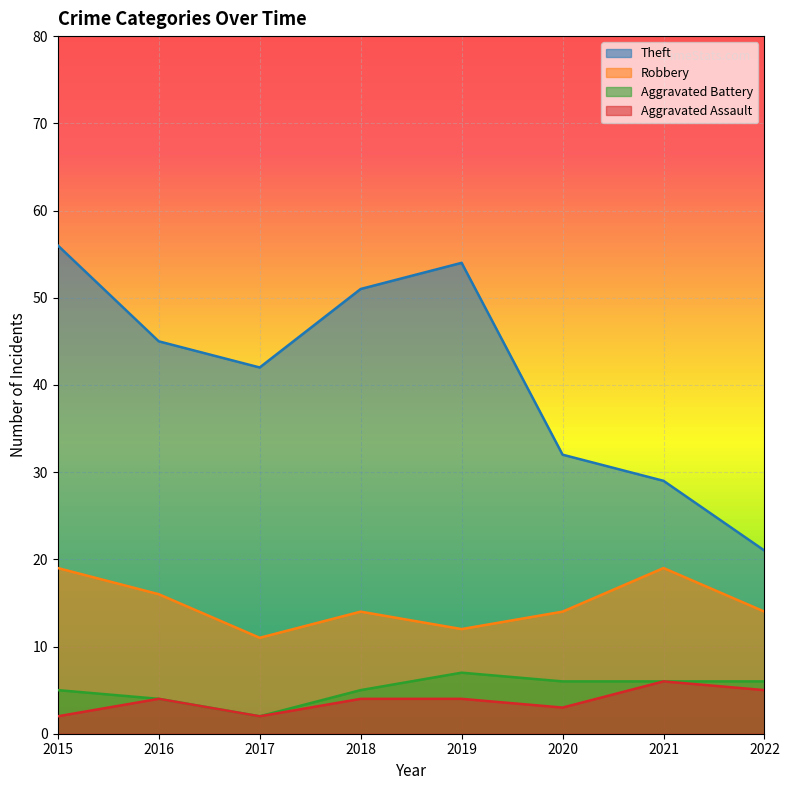

True or false: Aggravated Battery and Aggravated Assault intersect in this chart.

False